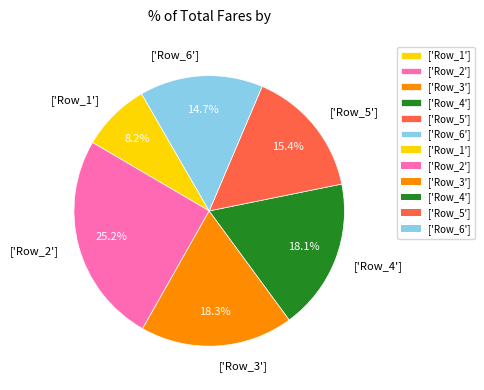

Do ['Row_5'] and ['Row_2'] together represent more than half of the pie?

No